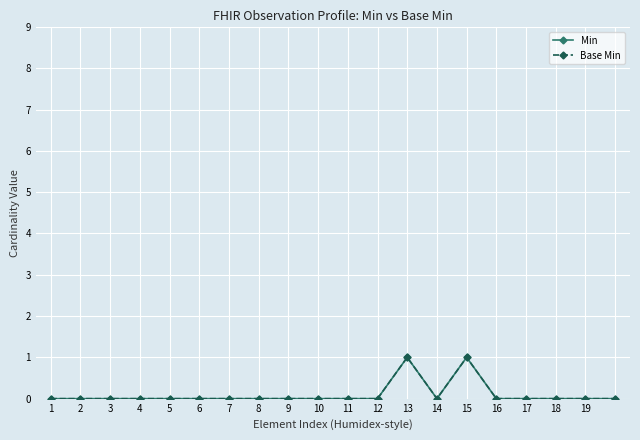

Reading left to right, what are all the values shown in this chart?

Min: 0	0	0	0	0	0	0	0	0	0	0	0	1	0	1	0	0	0	0	0
Base Min: 0	0	0	0	0	0	0	0	0	0	0	0	1	0	1	0	0	0	0	0